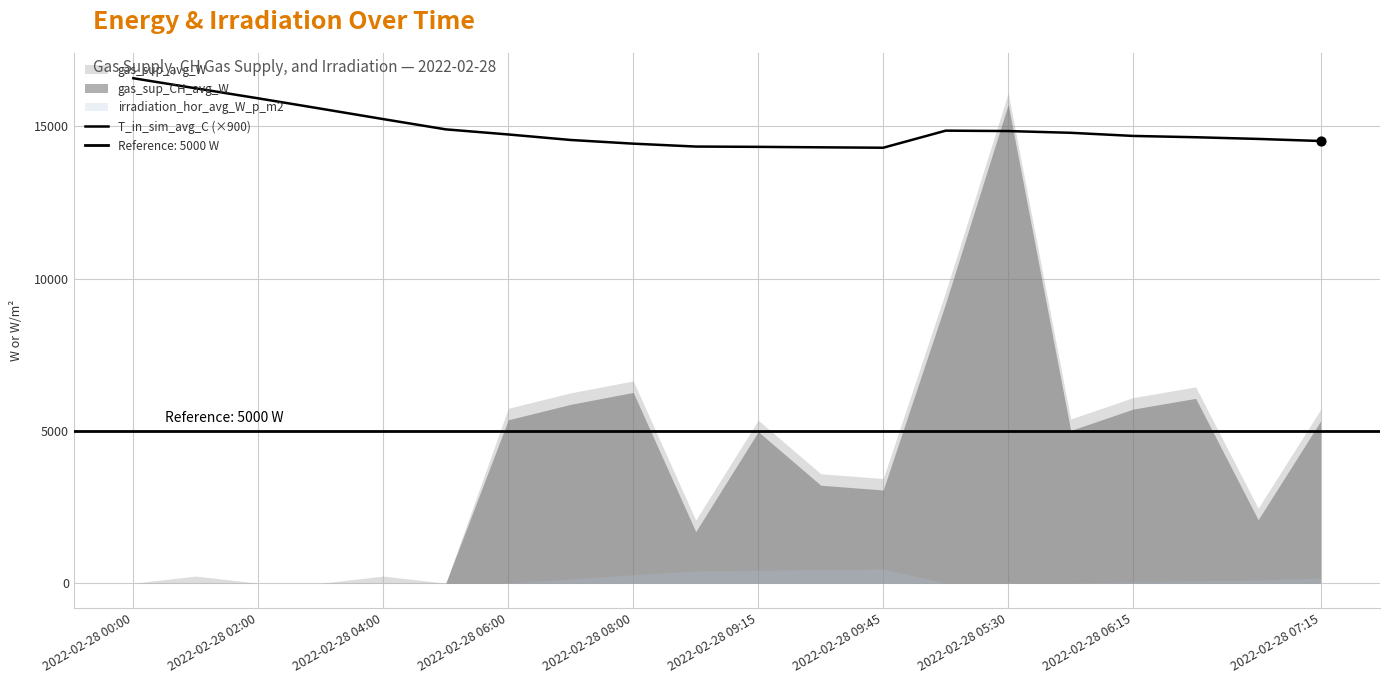

What is the change in value from 2022-02-28 02:00 to 2022-02-28 07:15?

-1401.5